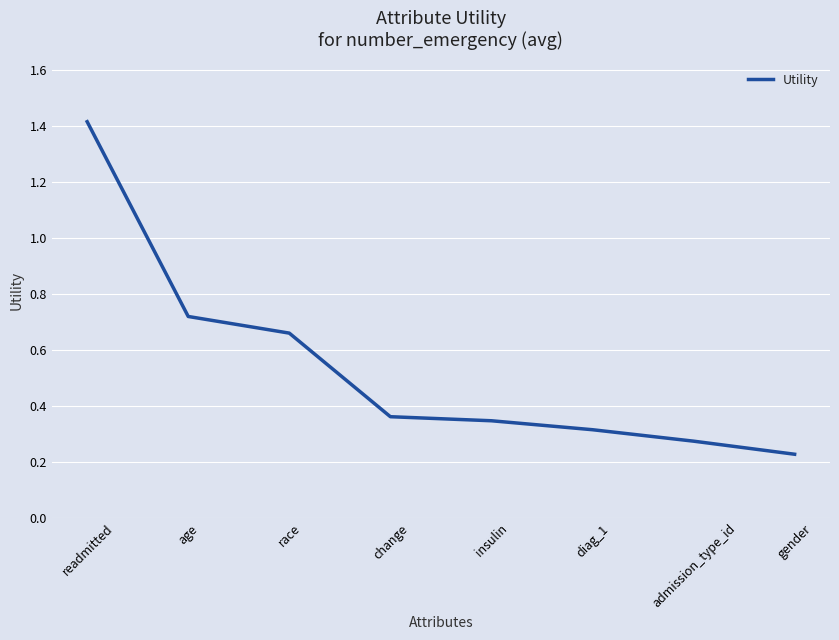

Which category has the highest value across all series?

readmitted